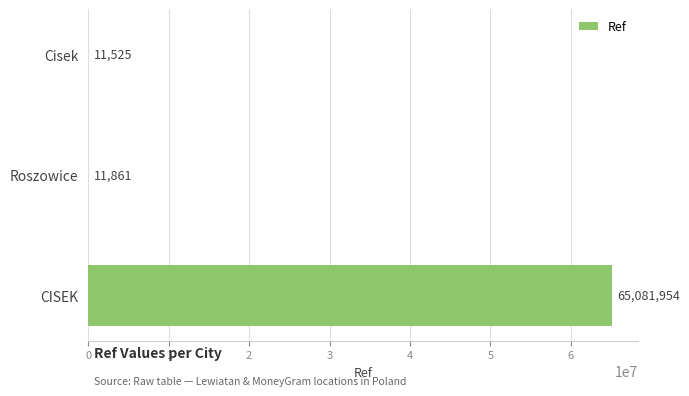

Count the number of categories in the chart.

3